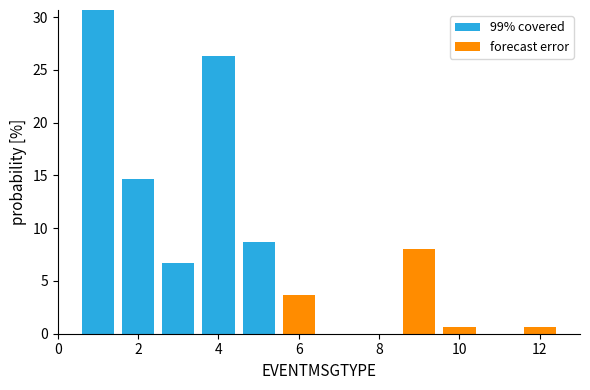

Which range on the x-axis has the tallest stacked bar (by total height)?

0.5 to 1.5